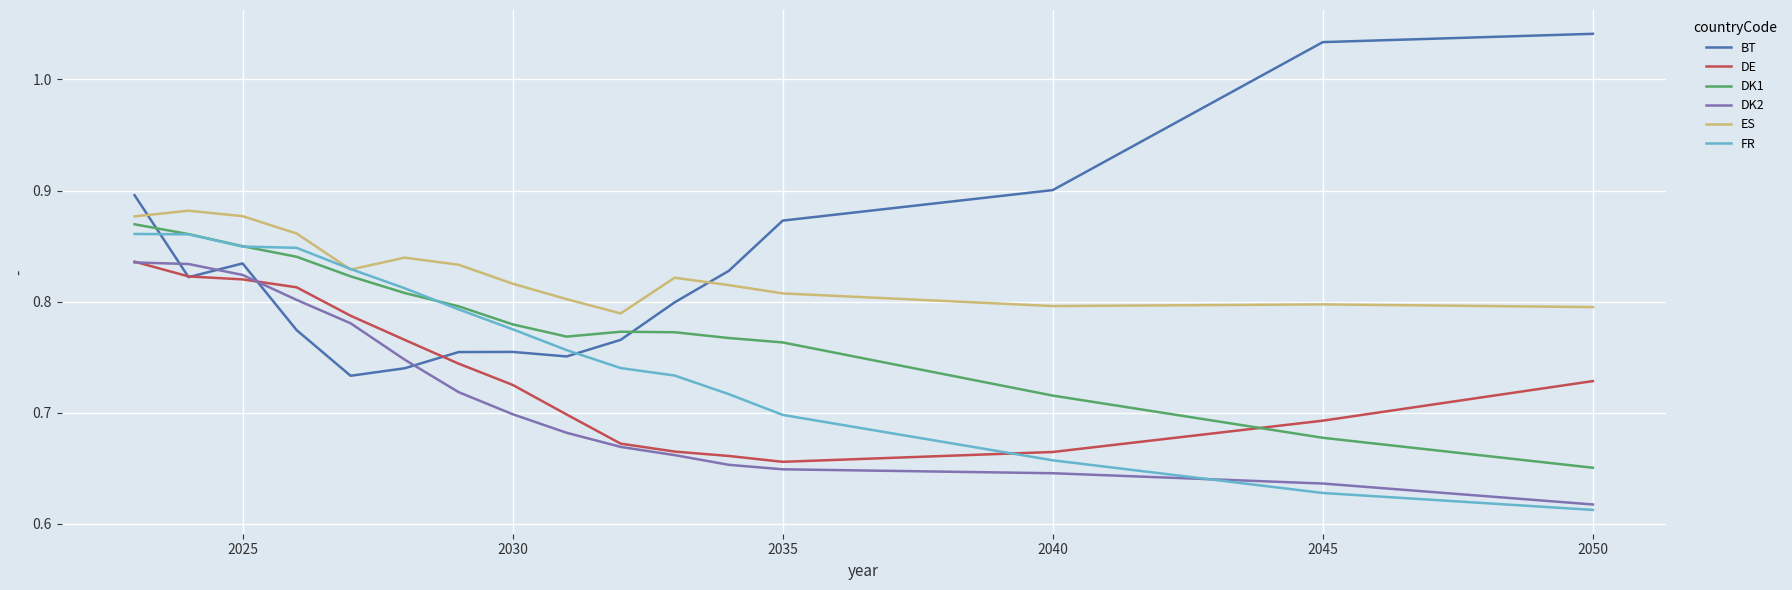

Which series ends up on top after the final intersection of DE and DK1?

DE